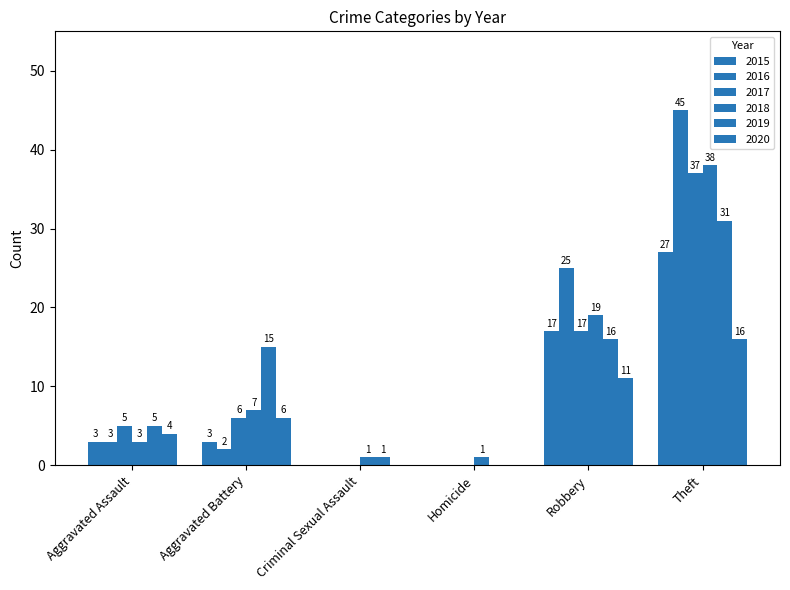

Reading left to right, what are all the values shown in this chart?

2015: Aggravated Assault=3	Aggravated Battery=3	Criminal Sexual Assault=0	Homicide=0	Robbery=17	Theft=27
2016: Aggravated Assault=3	Aggravated Battery=2	Criminal Sexual Assault=0	Homicide=0	Robbery=25	Theft=45
2017: Aggravated Assault=5	Aggravated Battery=6	Criminal Sexual Assault=0	Homicide=0	Robbery=17	Theft=37
2018: Aggravated Assault=3	Aggravated Battery=7	Criminal Sexual Assault=1	Homicide=1	Robbery=19	Theft=38
2019: Aggravated Assault=5	Aggravated Battery=15	Criminal Sexual Assault=1	Homicide=0	Robbery=16	Theft=31
2020: Aggravated Assault=4	Aggravated Battery=6	Criminal Sexual Assault=0	Homicide=0	Robbery=11	Theft=16